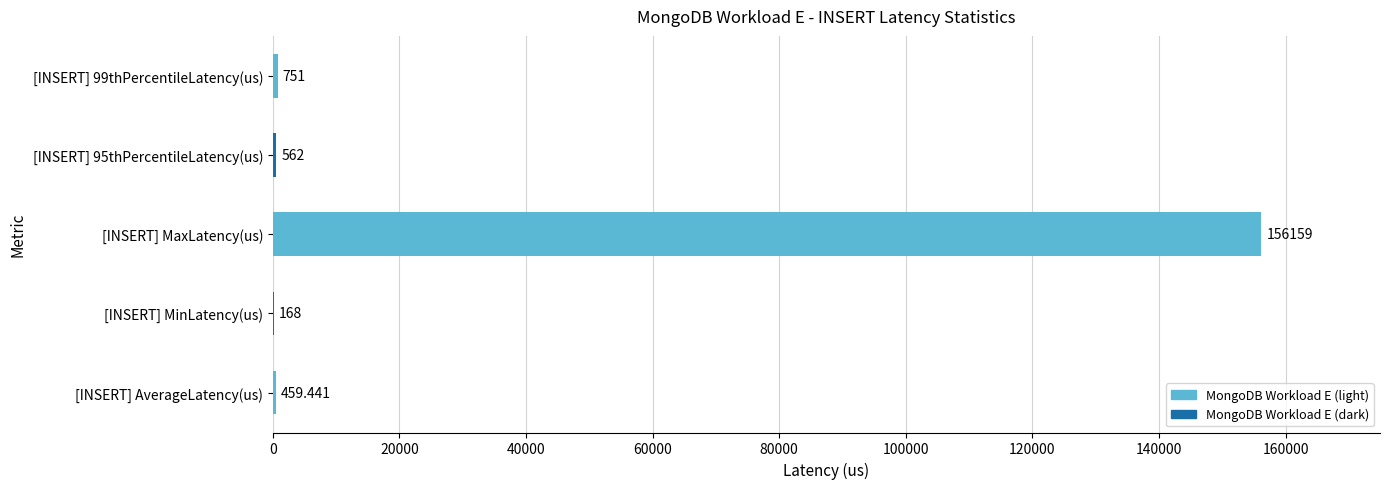

Which has a higher value, [INSERT] MaxLatency(us) or [INSERT] MinLatency(us)?

[INSERT] MaxLatency(us)